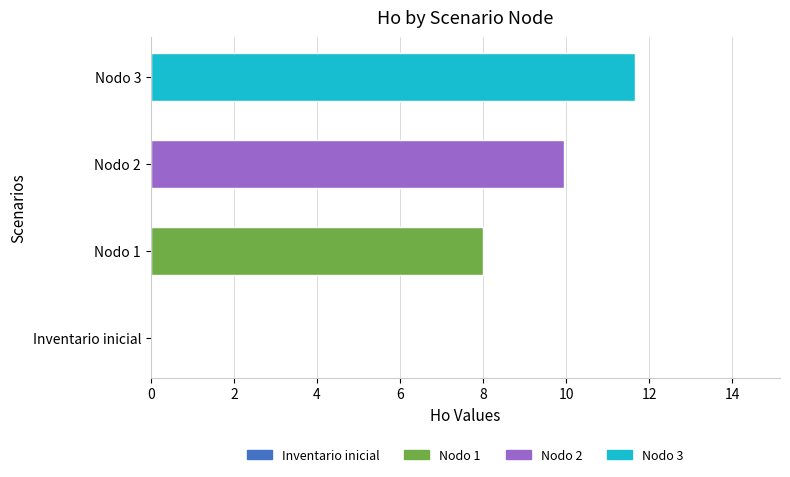

Which has a higher value, Nodo 3 or Inventario inicial?

Nodo 3